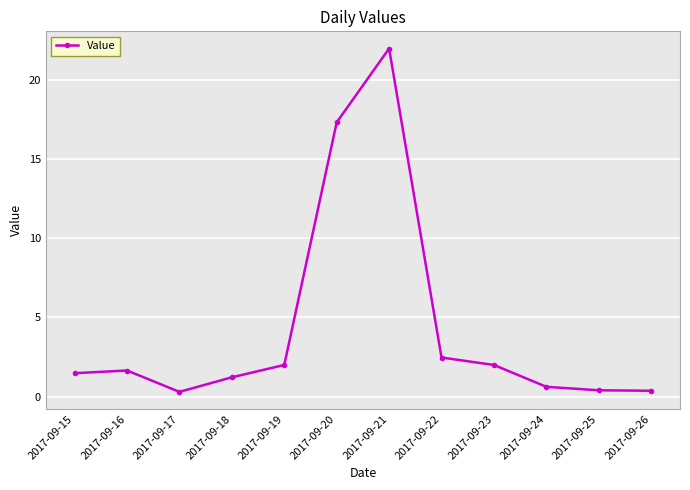

Where is the first local minimum?

2017-09-17